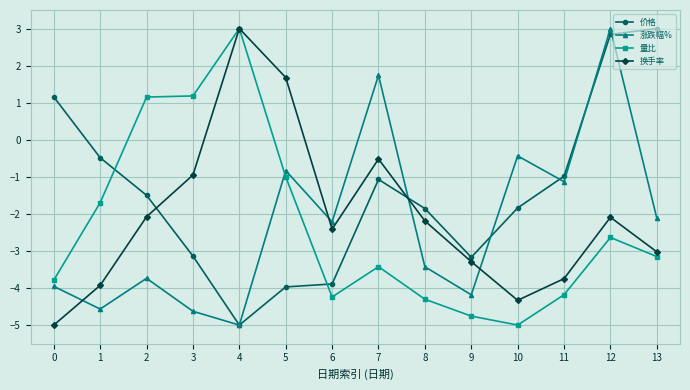

What is the total value across all series at 10?

-11.6